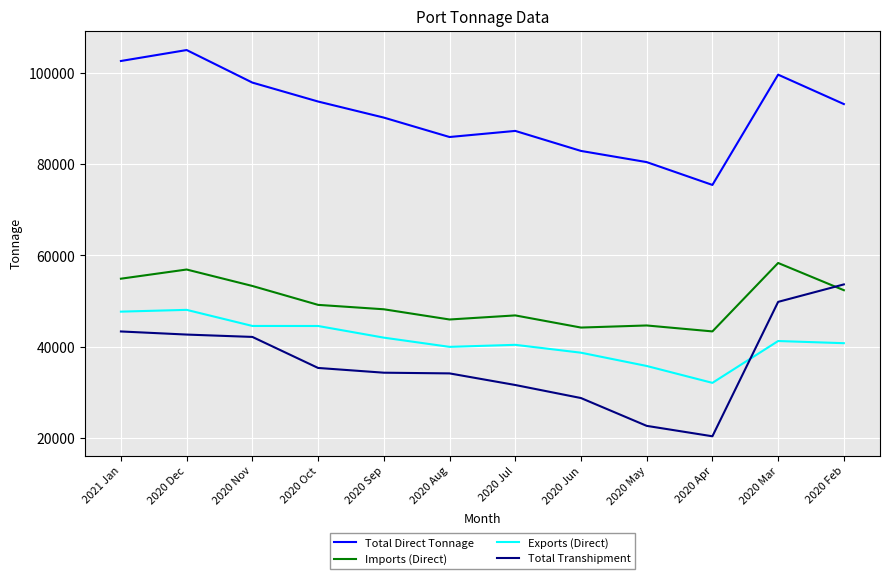

Rank the series at 2020 Dec from highest to lowest value.

Total Direct Tonnage, Imports (Direct), Exports (Direct), Total Transhipment